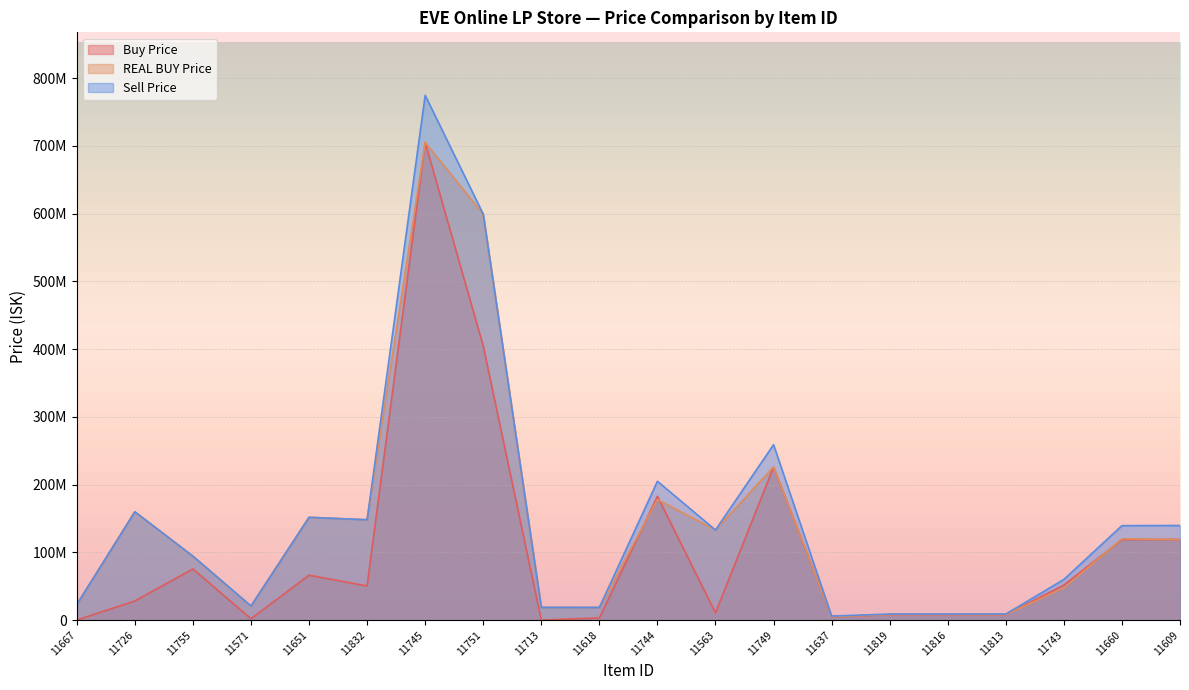

Reading left to right, transcribe all the data shown in this chart.

Buy Price: 155500.0	28340000.0	75620000.0	2076000.0	66340000.0	50440000.0	705080000.0	404600000.0	0.0	3341000.0	182800000.0	10840000.0	225800000.0	5011000.0	8023142.9	8014500.0	8016444.4	51786666.7	118900000.0	119200000.0
REAL BUY Price: 23148000.0	159964000.0	94438461.5	20830000.0	151782142.9	148188888.9	705200000.0	599226315.8	18842222.2	18767771.4	178000000.0	133033333.3	226200000.0	5011000.0	8100000.0	8100000.0	8100000.0	47480000.0	120000000.0	118900000.0
Sell Price: 23148000.0	159964000.0	94438461.5	20830000.0	151782142.9	148188888.9	774700000.0	599226315.8	18842222.2	18767771.4	205000000.0	133033333.3	259000000.0	5990000.0	8972000.0	8940000.0	8996000.0	60050000.0	139500000.0	139700000.0